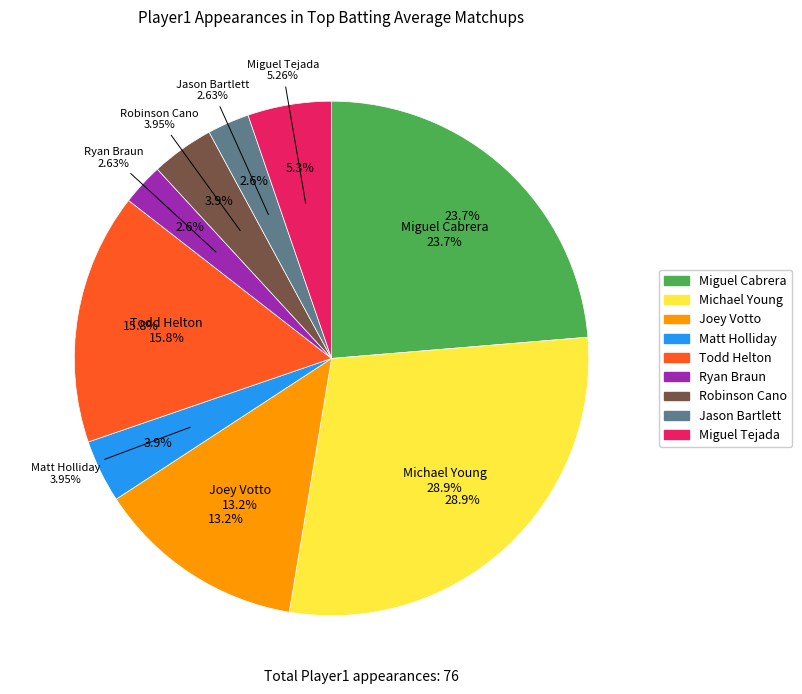

Count the number of slices in the pie.

9